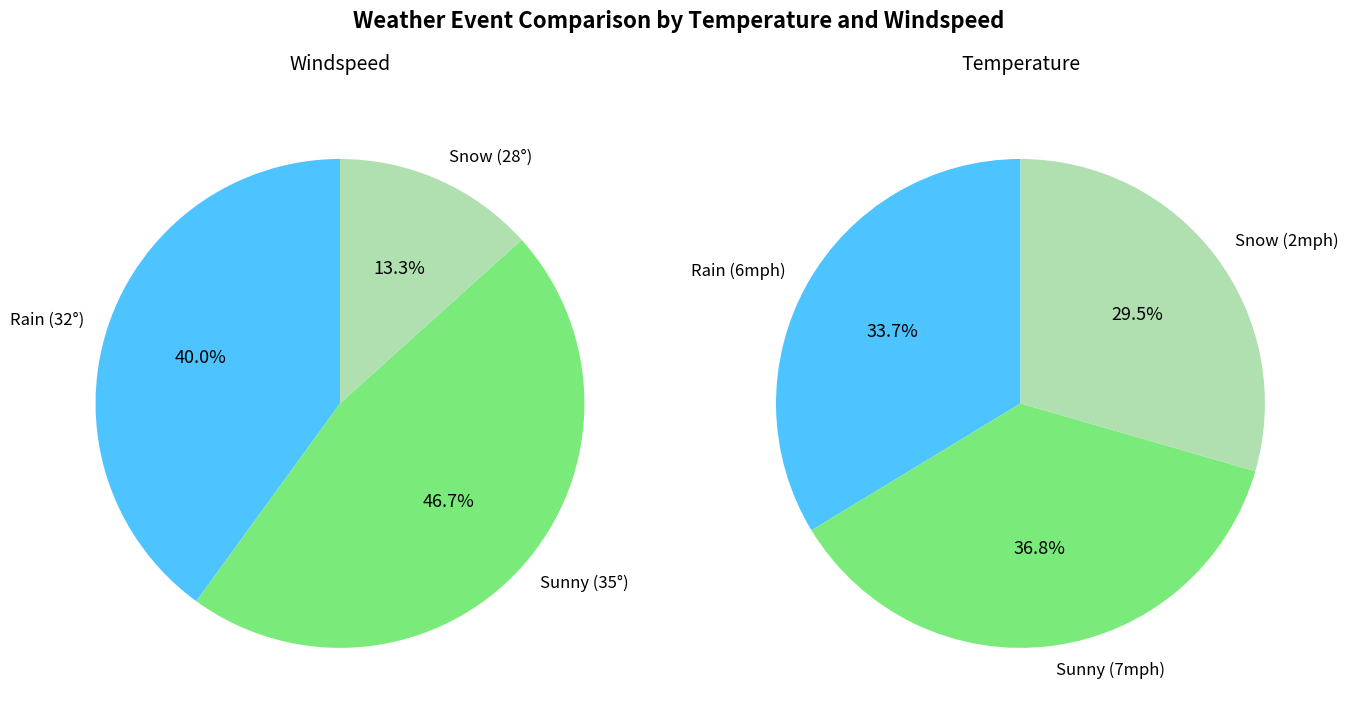

Which category has the biggest portion of the pie?

35